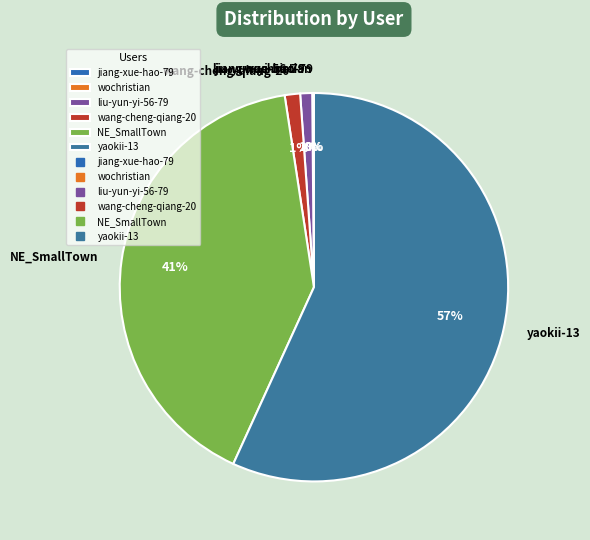

Between liu-yun-yi-56-79 and NE_SmallTown, which is larger?

NE_SmallTown